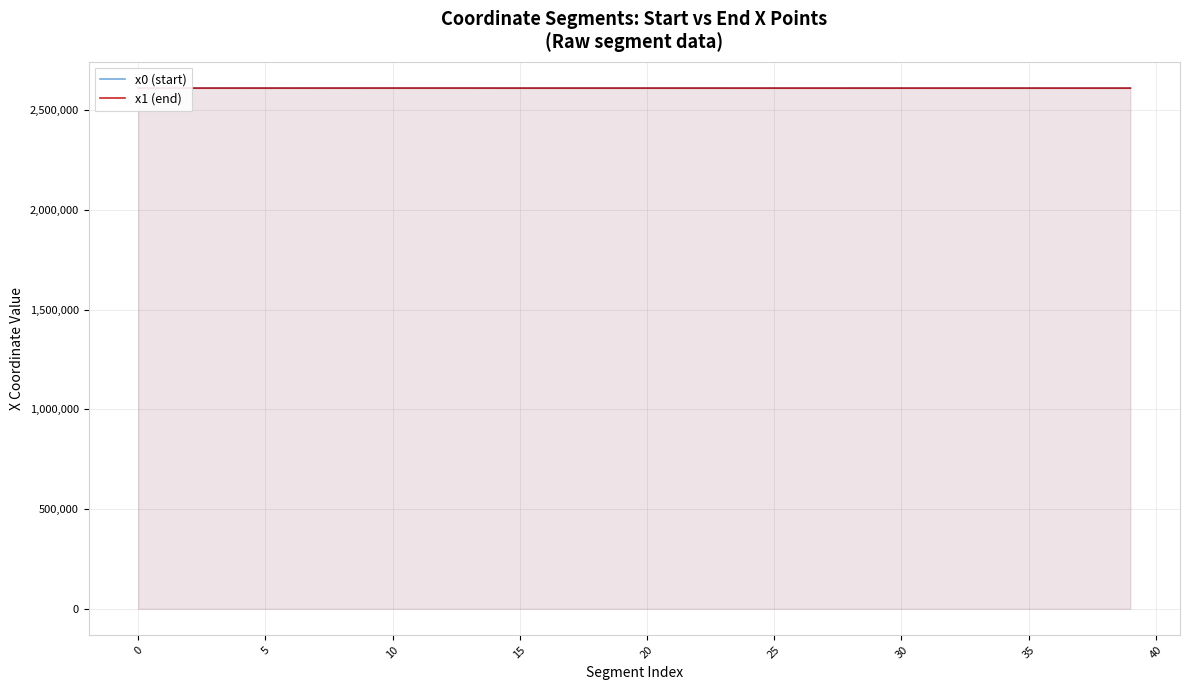

What is the maximum value for x0 (start)?

2609889.7